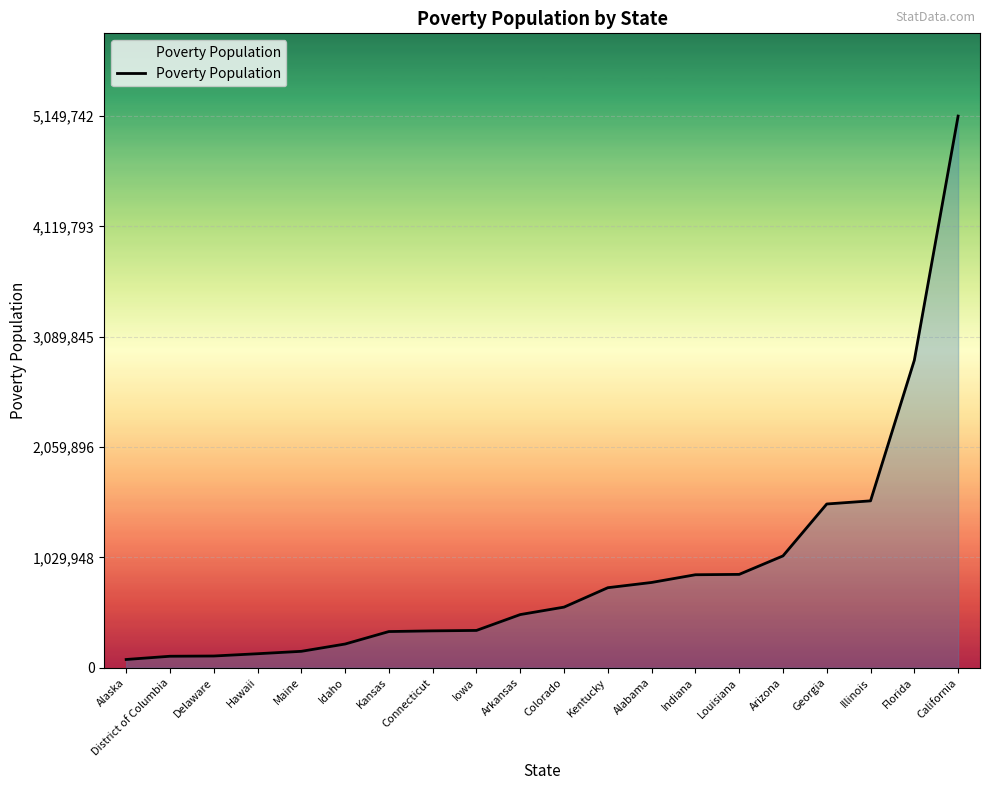

Count the number of categories in the chart.

20